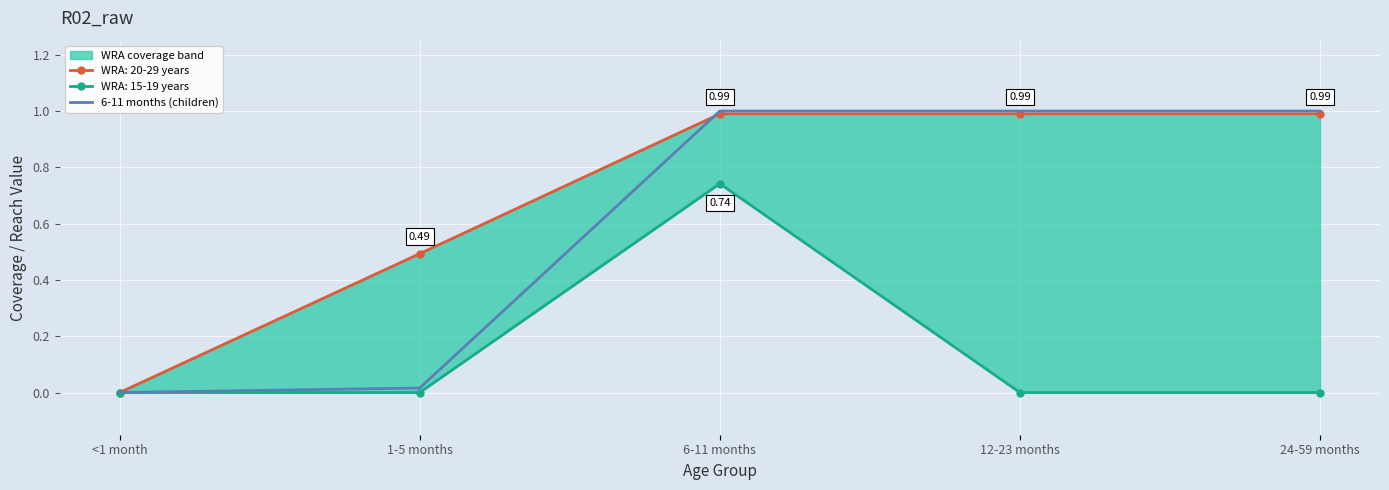

What is the sum of all values?

3.0